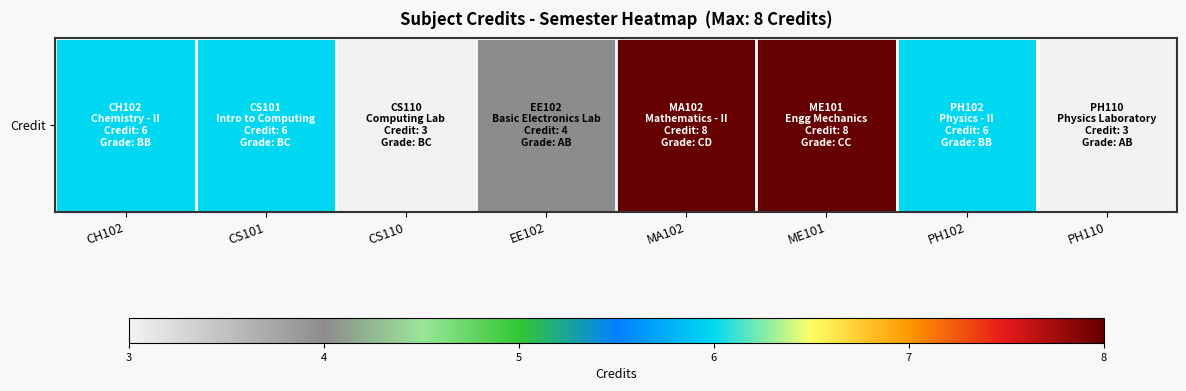

Reading right to left, list all the values displayed in this chart.

PH110=3	PH102=6	ME101=8	MA102=8	EE102=4	CS110=3	CS101=6	CH102=6